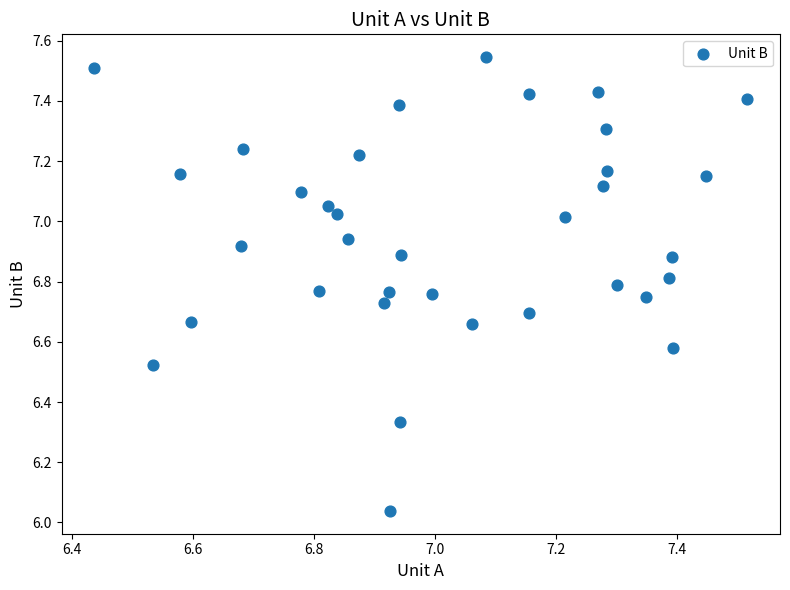

What is the range of Y values (max minus min)?

1.5